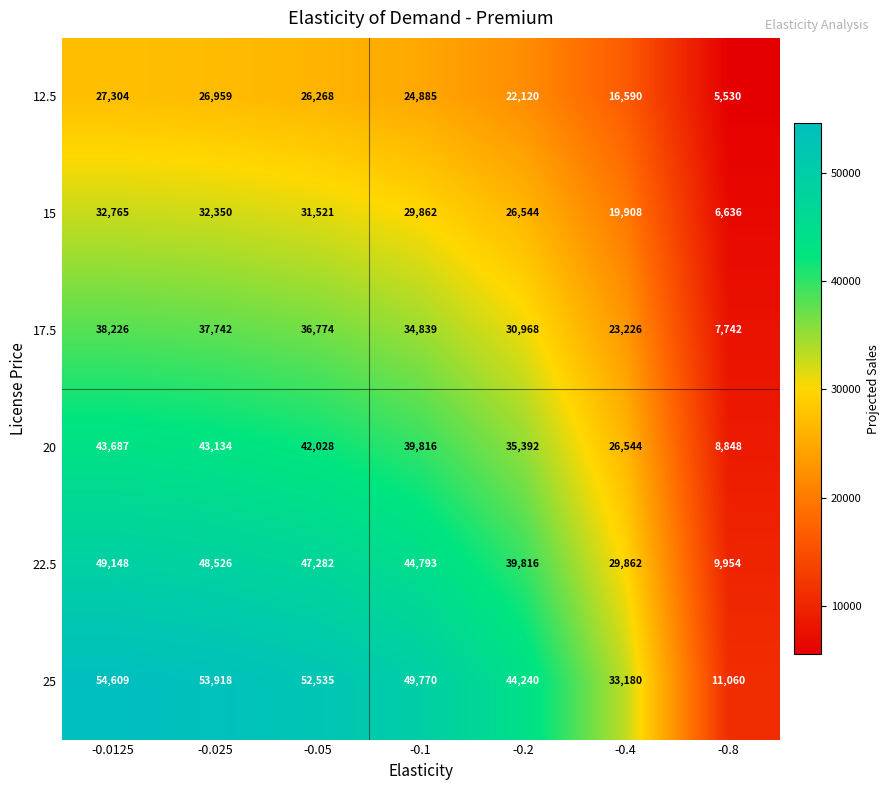

Which label corresponds to the smallest value in the chart?

-0.8